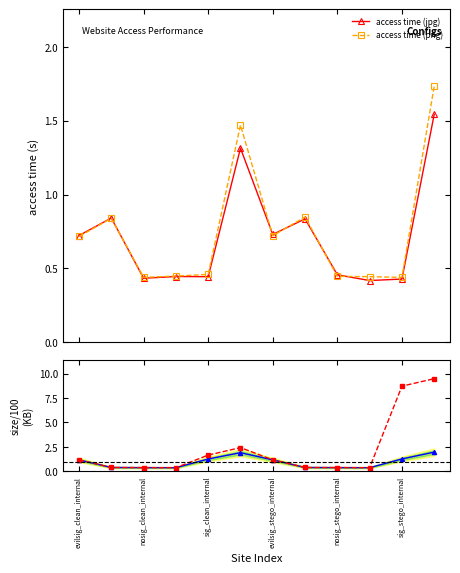

The access time (jpg) series shows 0.6 at 9. True or false?

False